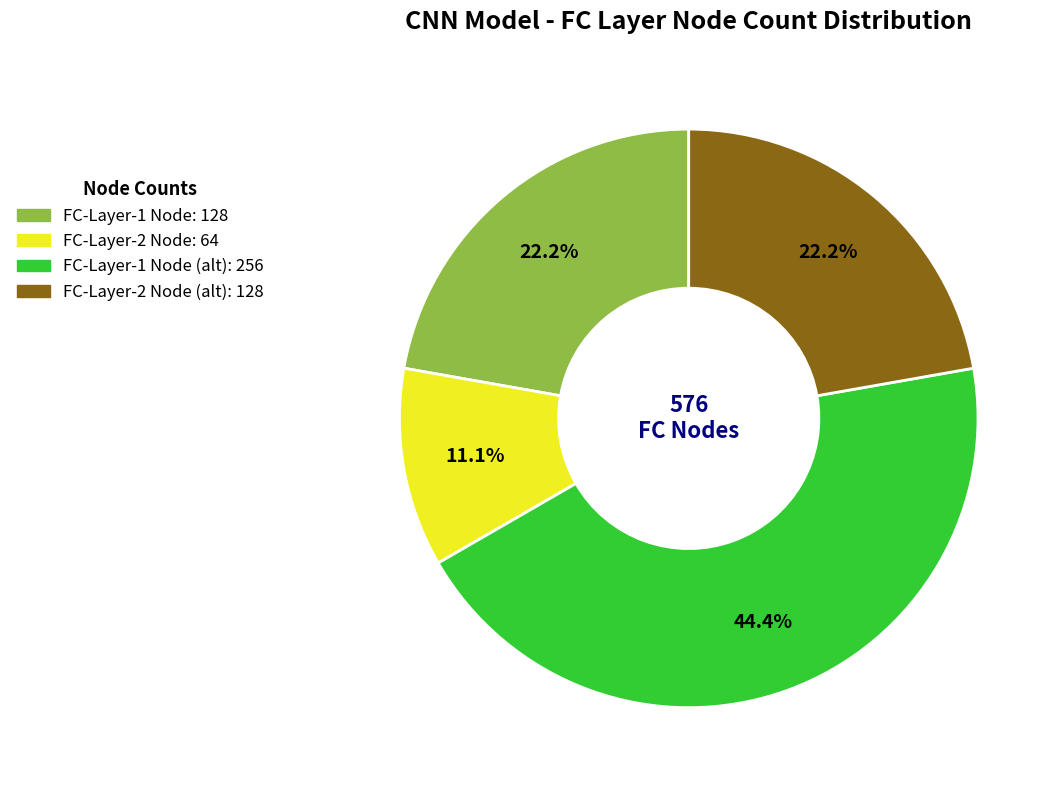

Which slice is the largest?

FC-Layer-1 Node (alt): 256